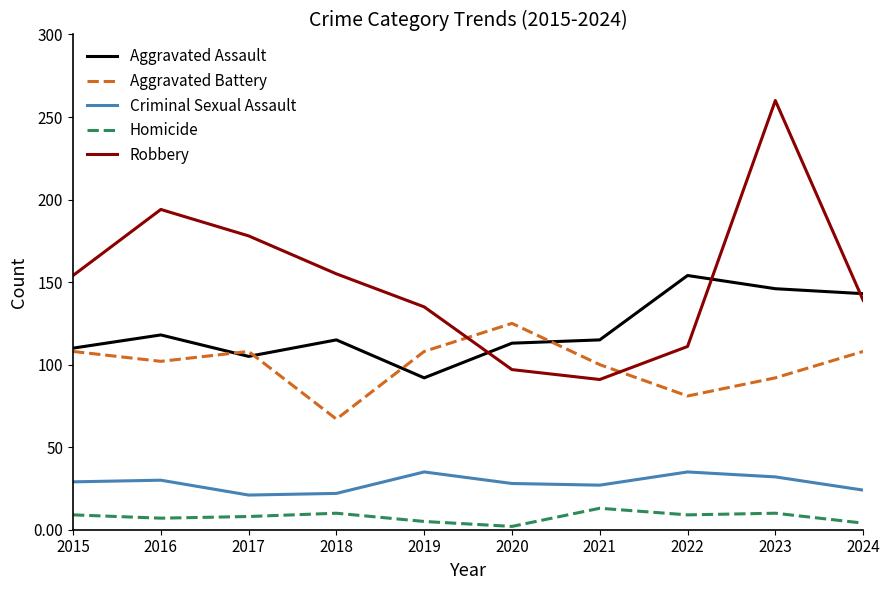

Rank the series at 2019 from lowest to highest value.

Homicide, Criminal Sexual Assault, Aggravated Assault, Aggravated Battery, Robbery